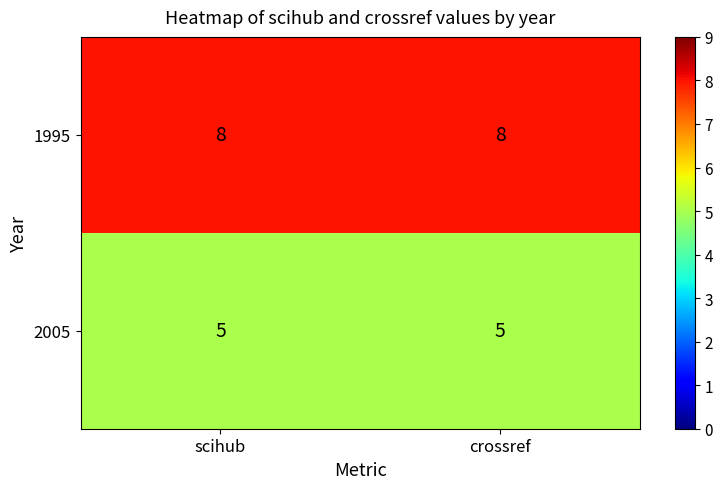

What is the smallest value displayed?

5